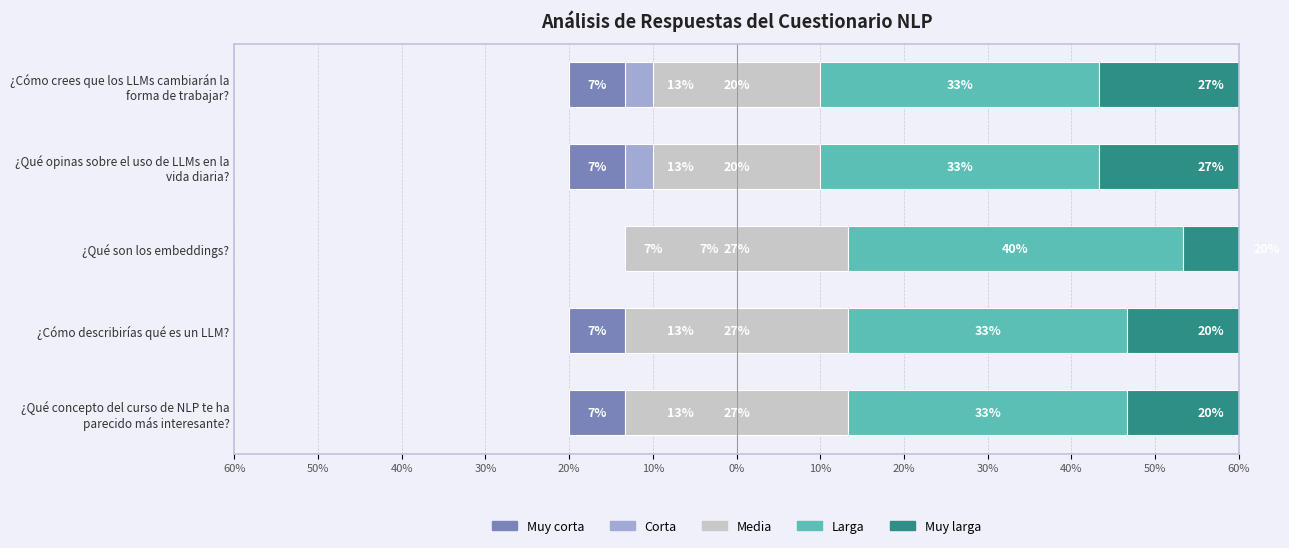

What is the average value of the Muy larga series?

22.7